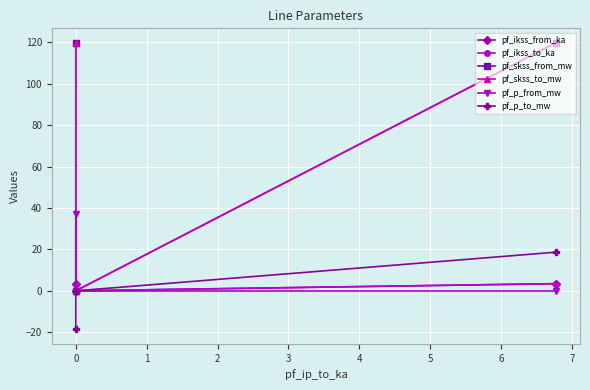

What are all the series names shown in the legend?

pf_ikss_from_ka, pf_ikss_to_ka, pf_skss_from_mw, pf_skss_to_mw, pf_p_from_mw, pf_p_to_mw